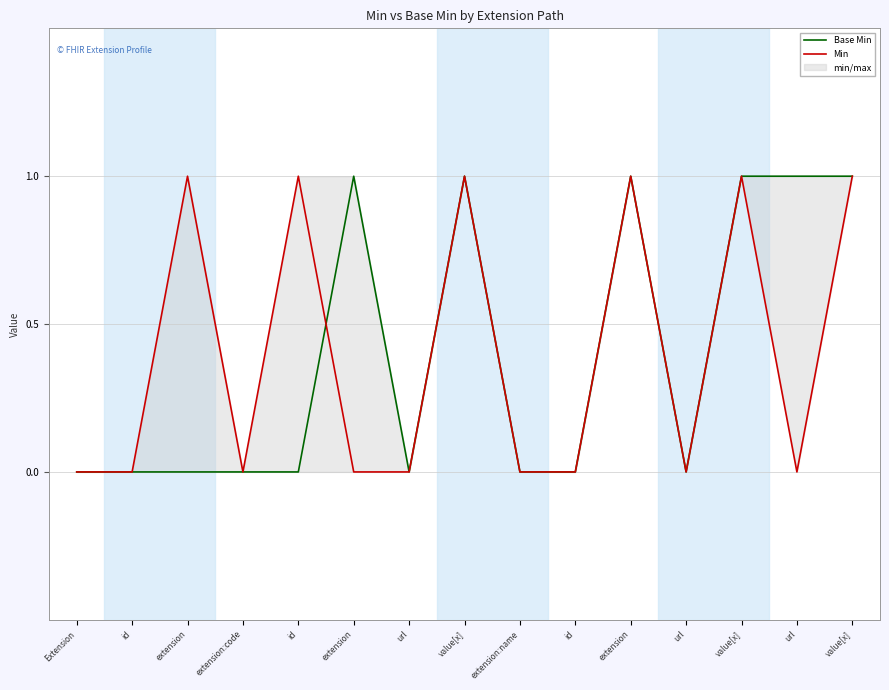

How many lines are shown in the chart?

2